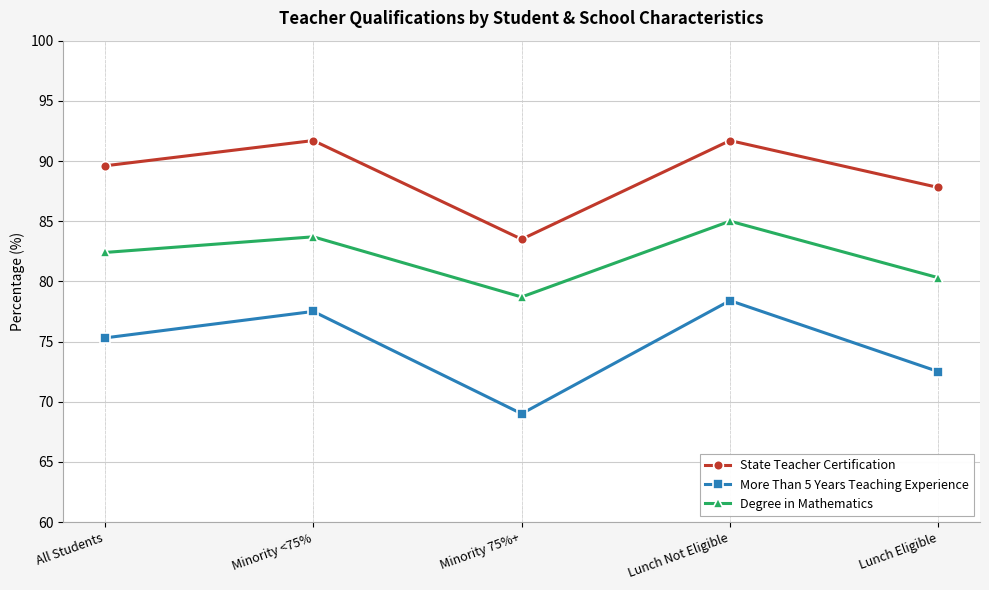

Where is State Teacher Certification nearest to the value 87?

Lunch Eligible